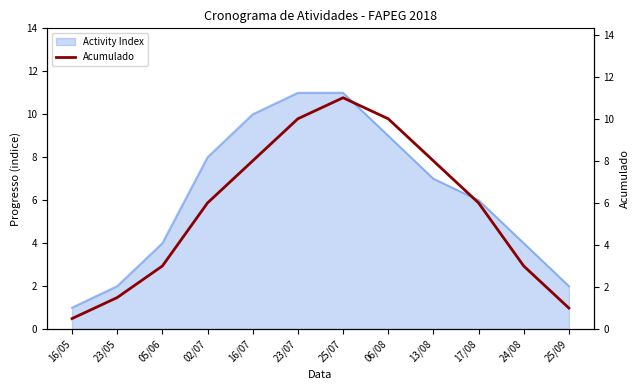

How many points are higher than both their immediate neighbors (excluding endpoints)?

1